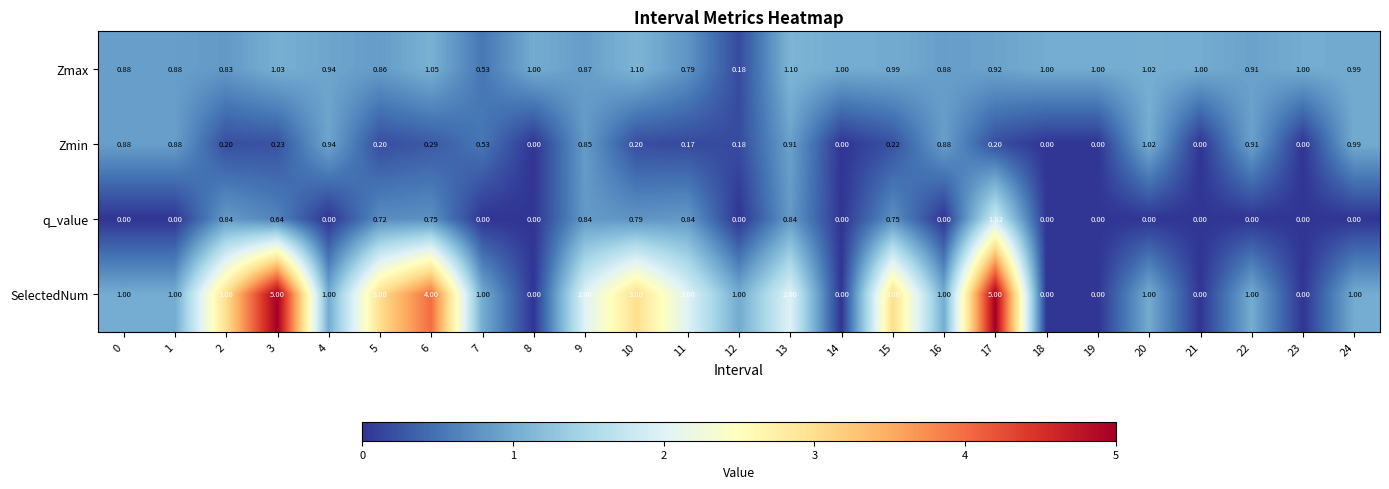

At which category is the sum across all series the highest?

17